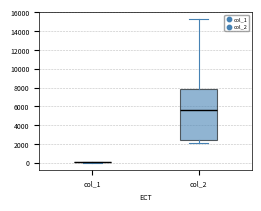

Where is the upper edge of the box for col_2 on the y-axis? The values are not printed on the chart, so give them approximately, as read against the axis.

7800